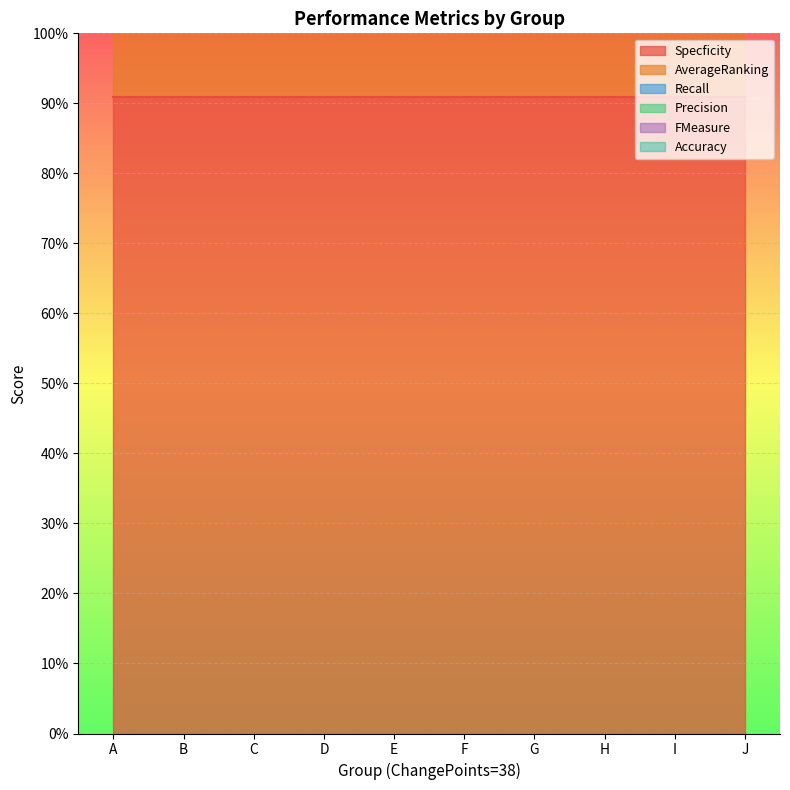

Which series has the widest spread of values?

Specficity